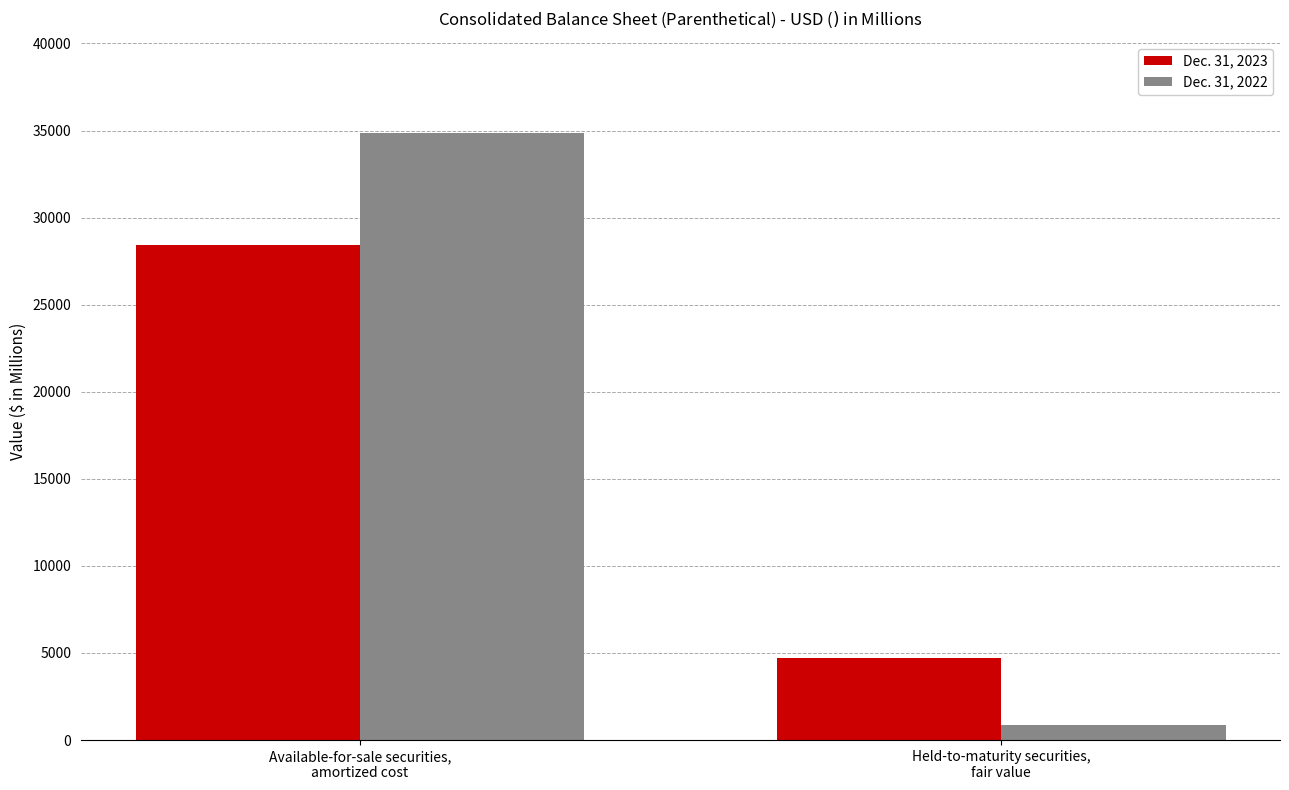

Count the Dec. 31, 2022 values in the range 884 to 34863.

2